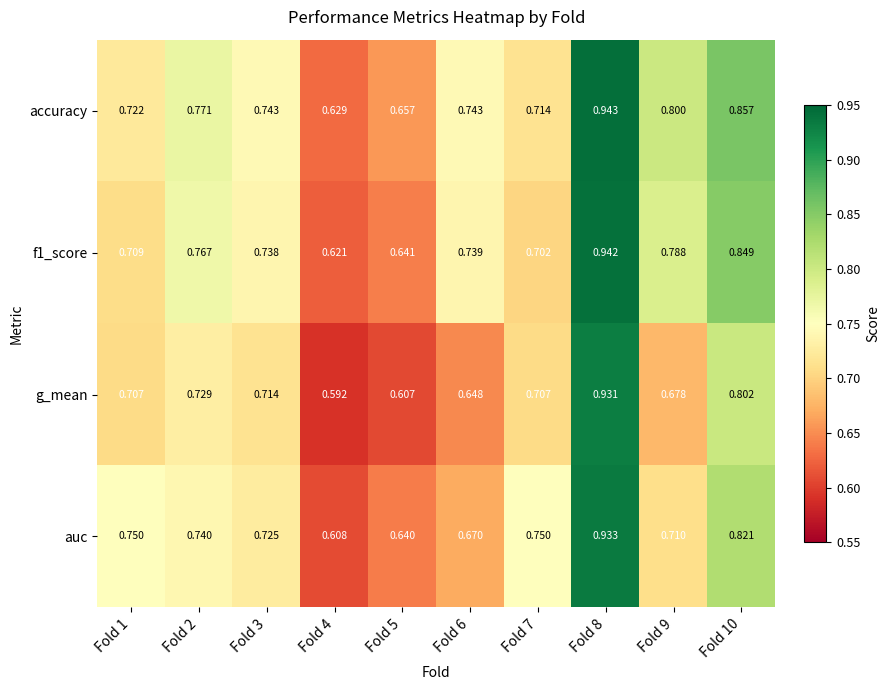

Which series has the largest total across all categories?

accuracy